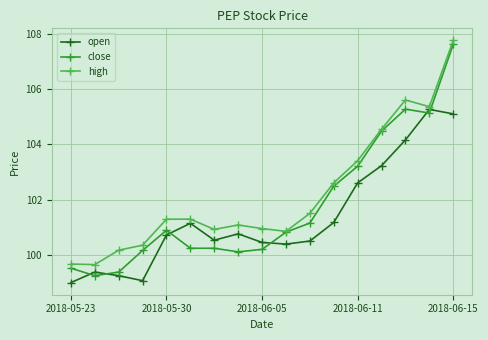

Which series has the largest total across all categories?

high